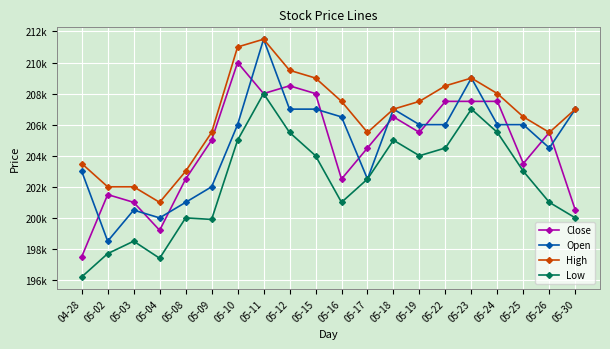

Where is the first local maximum for Low?

05-03